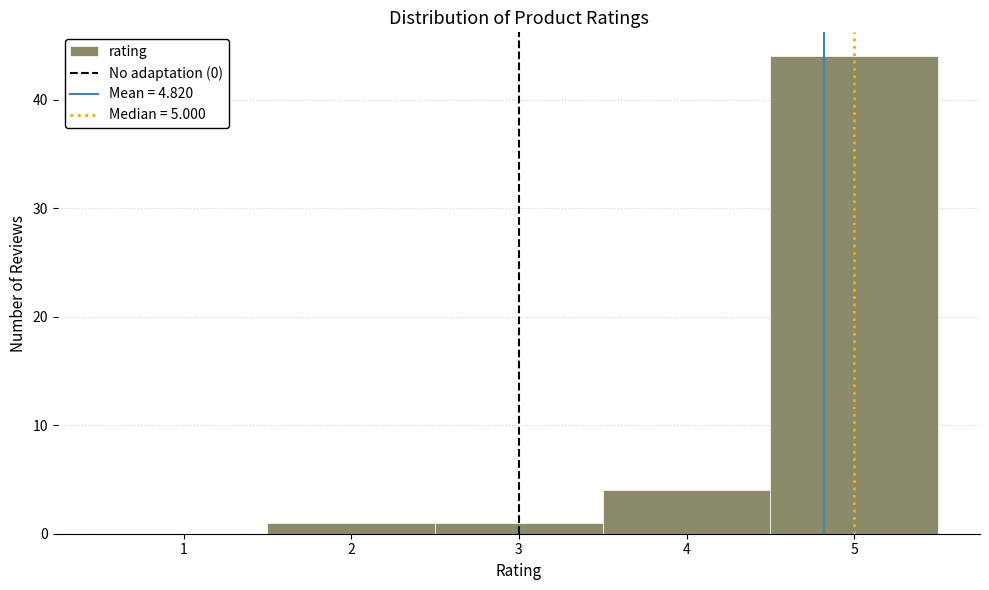

Over which range of the x-axis is the bar tallest?

4.5 to 5.5